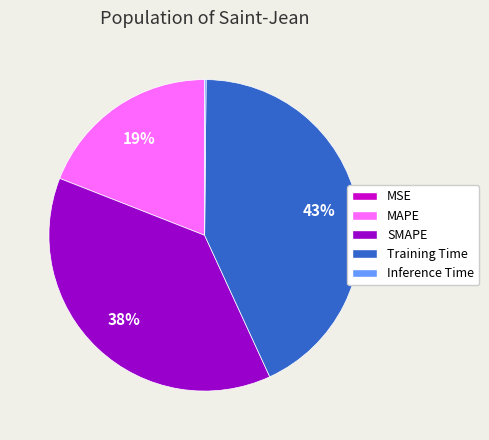

Which slice is the largest?

Training Time